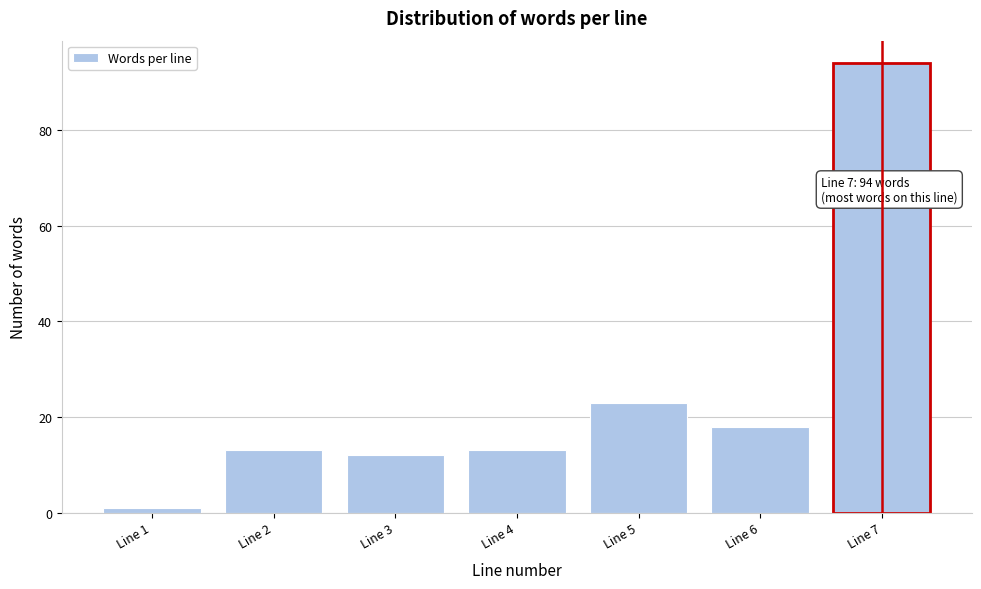

Reading left to right, list all the values displayed in this chart.

Line 1=1	Line 2=13	Line 3=12	Line 4=13	Line 5=23	Line 6=18	Line 7=94